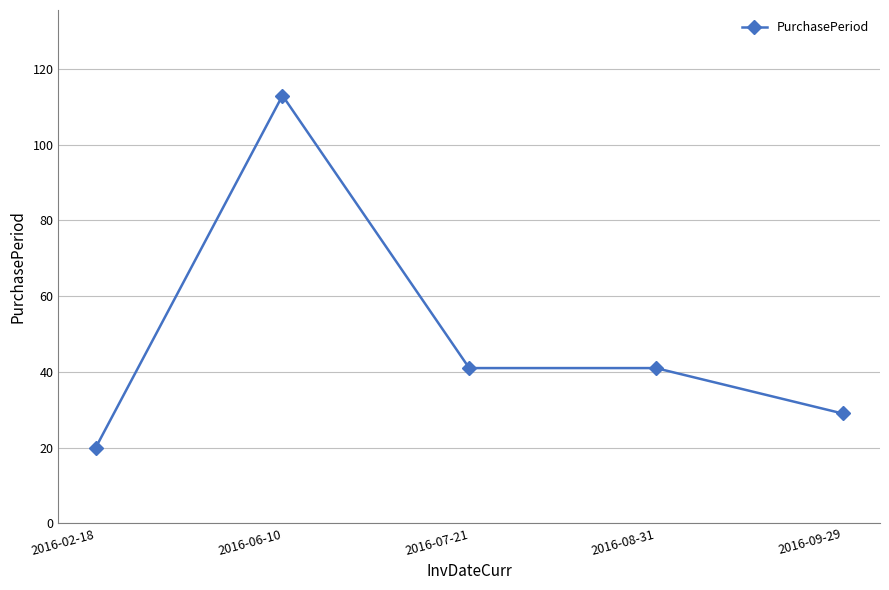

What is the difference between the values at 2016-07-21 and 2016-02-18?

21